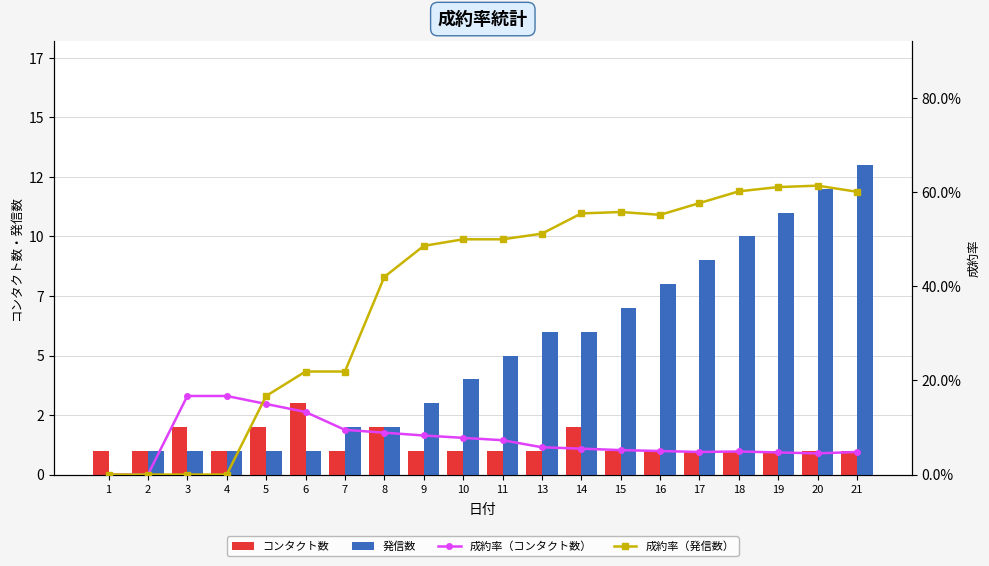

What is the spread (max minus min) of values at 10?

3.9